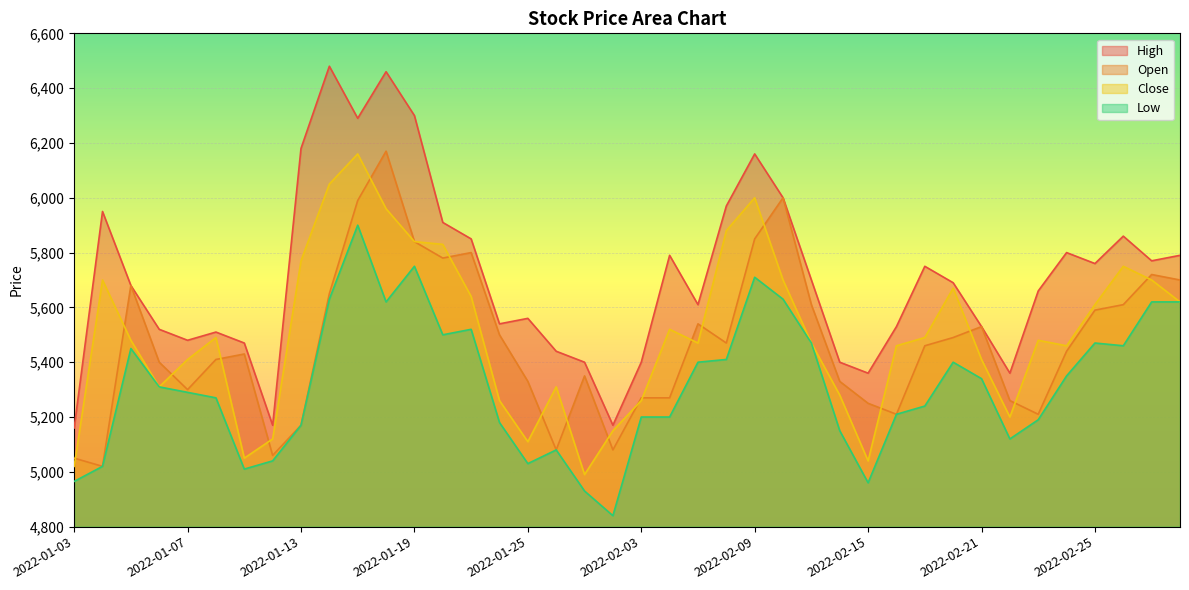

Is it true that Open equals 5050 at 2022-01-03?

True